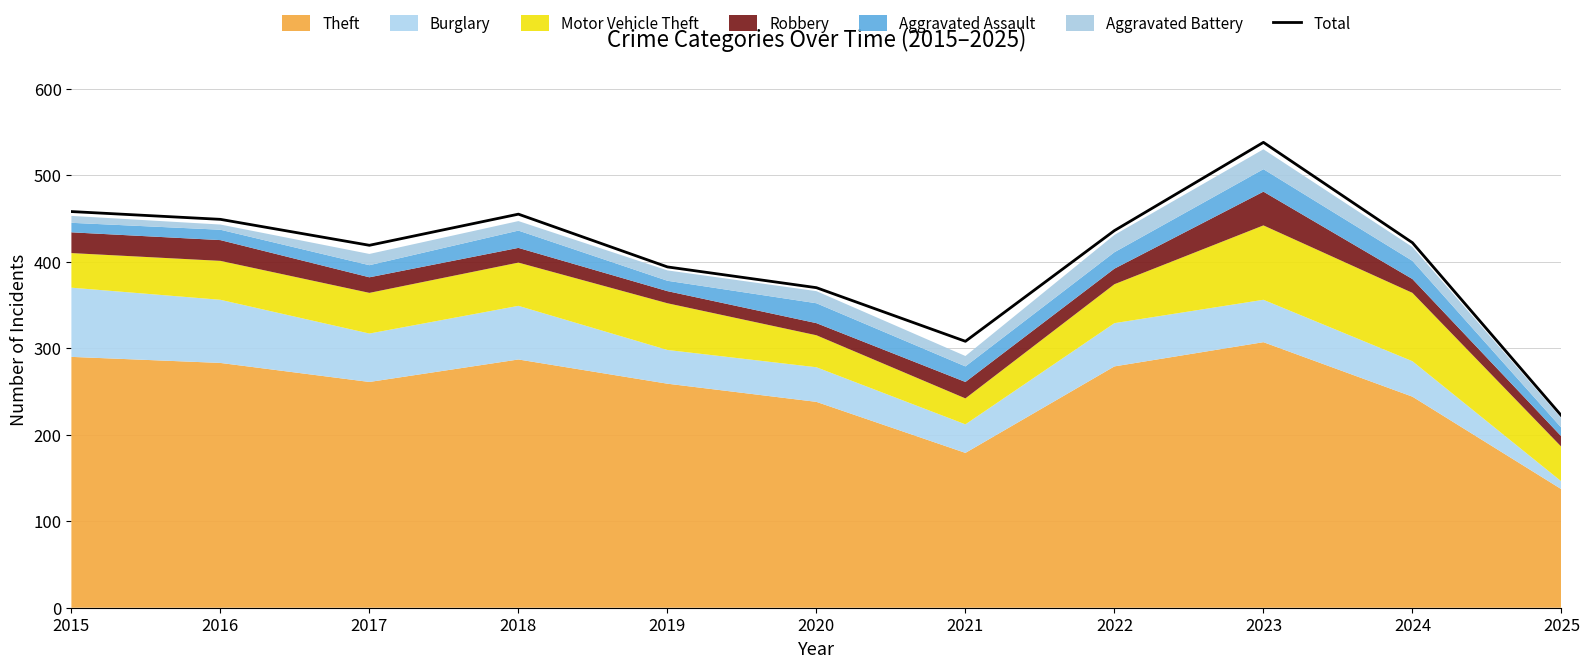

Where is the first local maximum?

2018